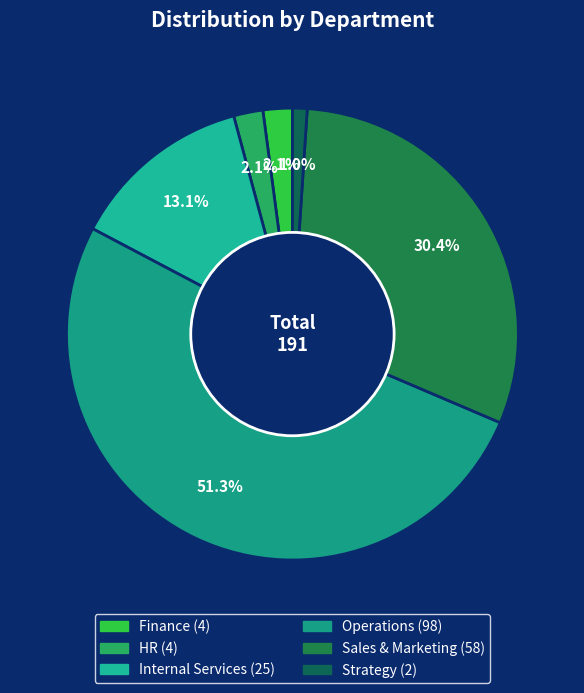

Rank the categories by value from highest to lowest.

Operations, Sales & Marketing, Internal Services, Finance, HR, Strategy